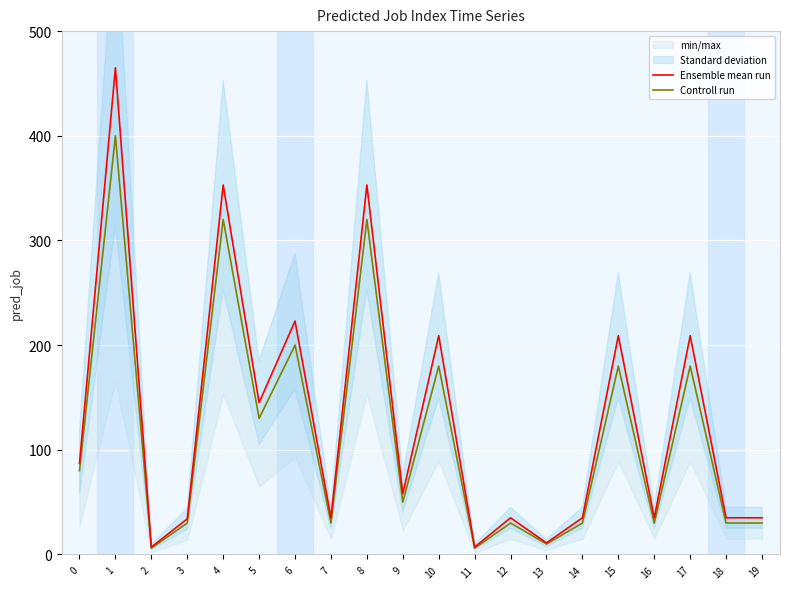

How many values in the Ensemble mean run series are below 58?

10